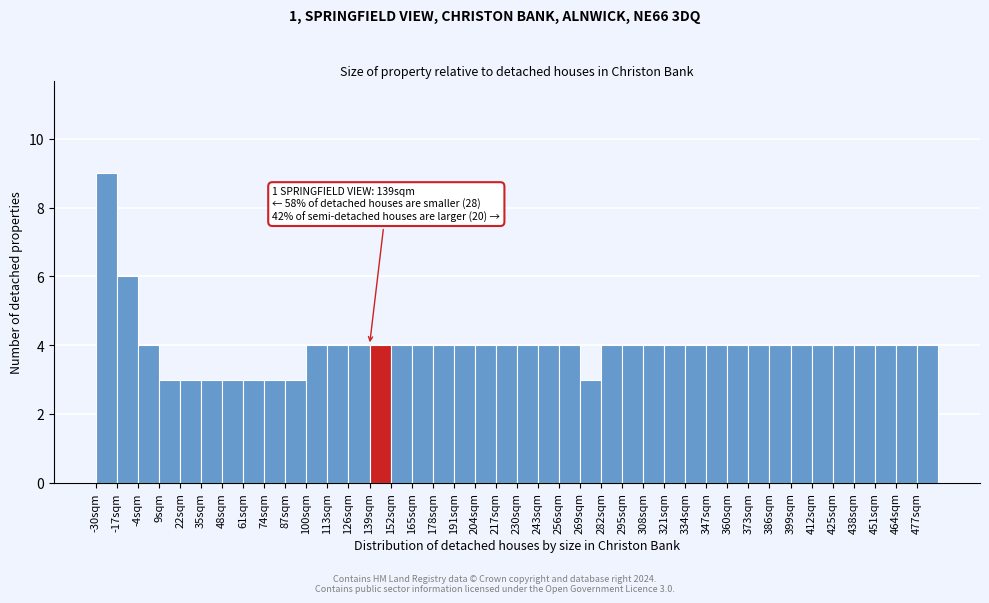

Which range on the x-axis has the tallest bar?

-30 to -17